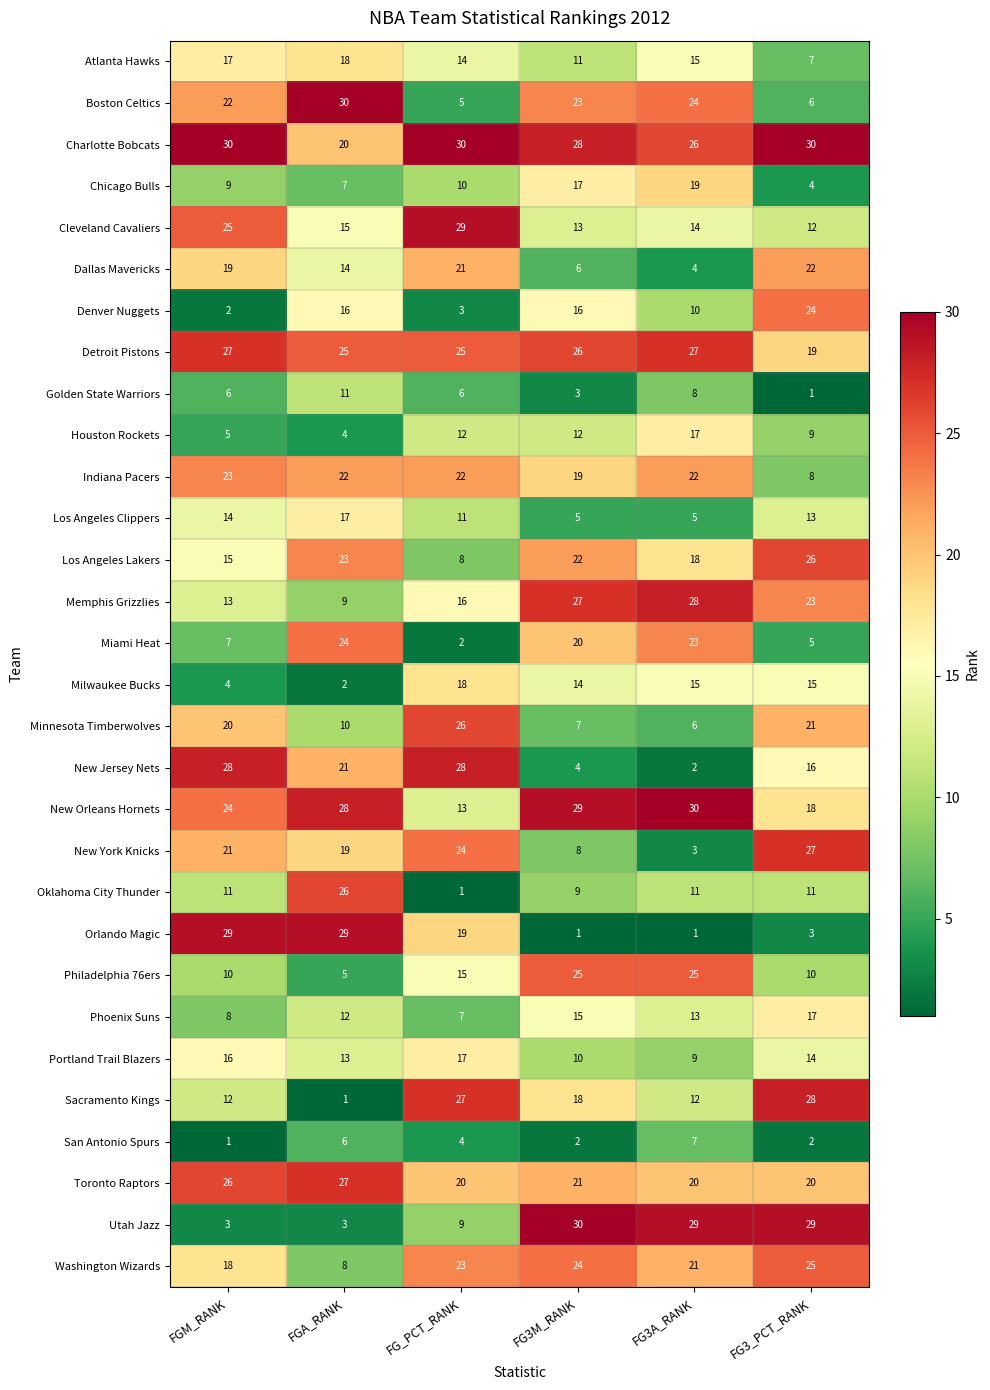

Which series has the largest total across all categories?

Charlotte Bobcats